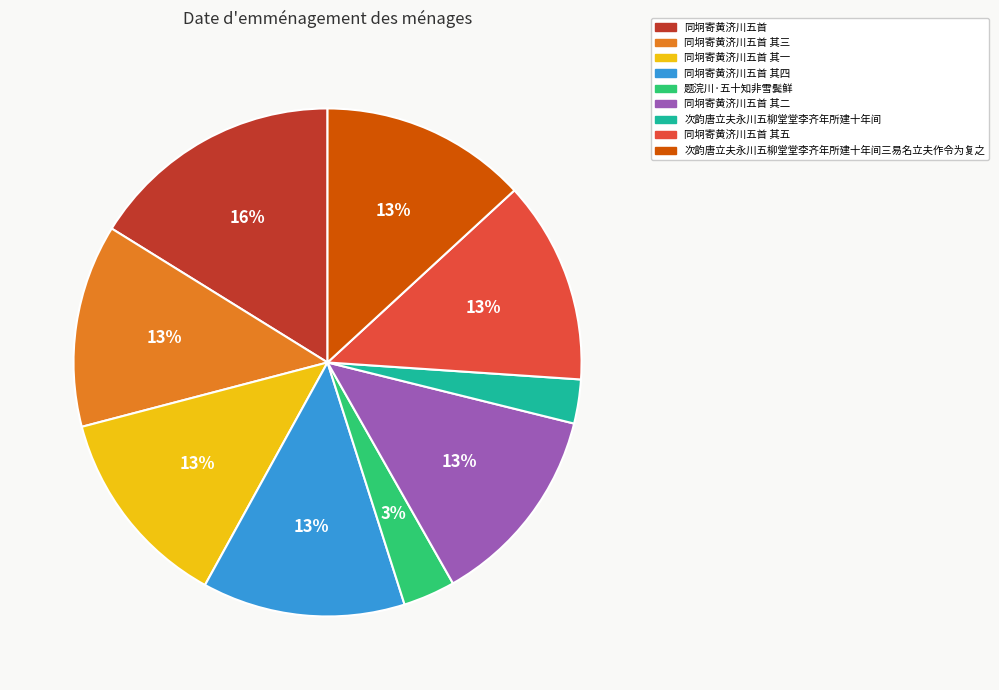

Which has a higher value, 同坰寄黄济川五首 其四 or 次韵唐立夫永川五柳堂堂李齐年所建十年间?

同坰寄黄济川五首 其四